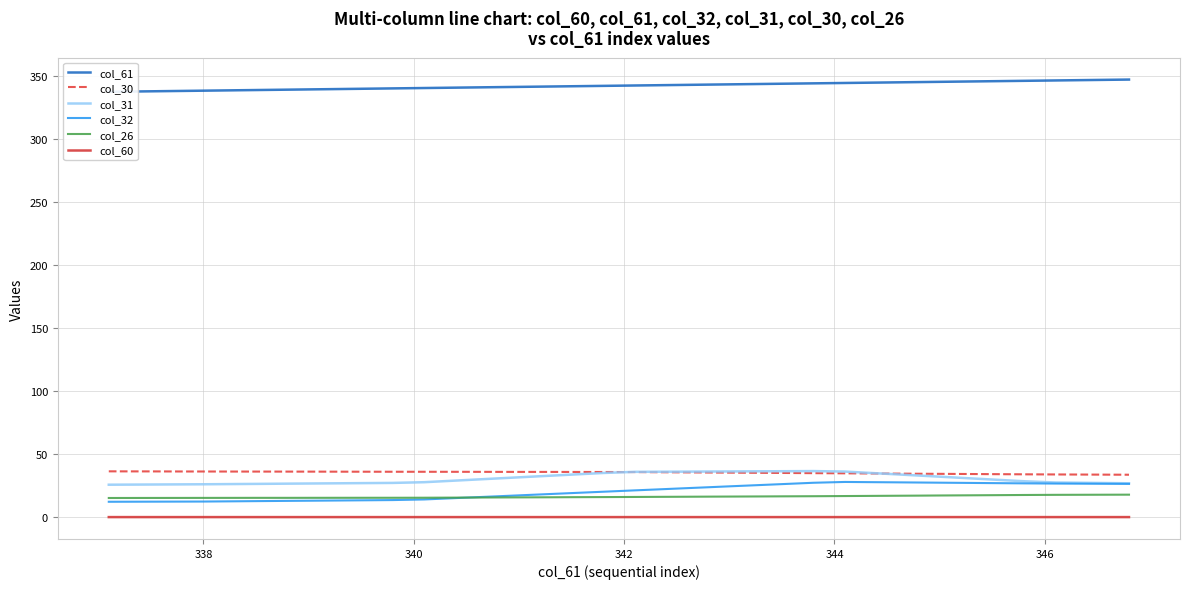

True or false: col_26 and col_31 intersect in this chart.

False